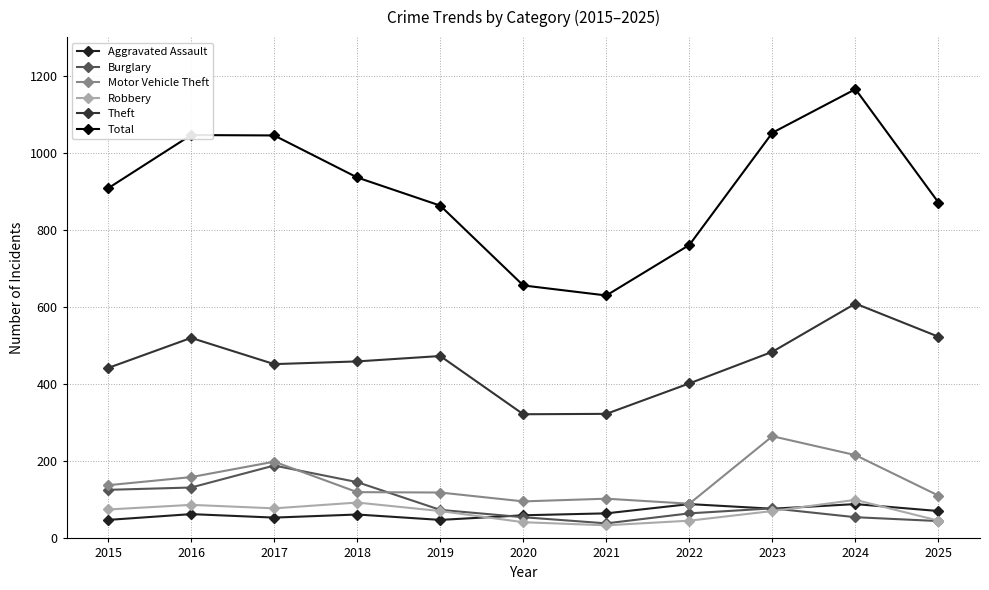

Does the chart have visible grid lines?

Yes